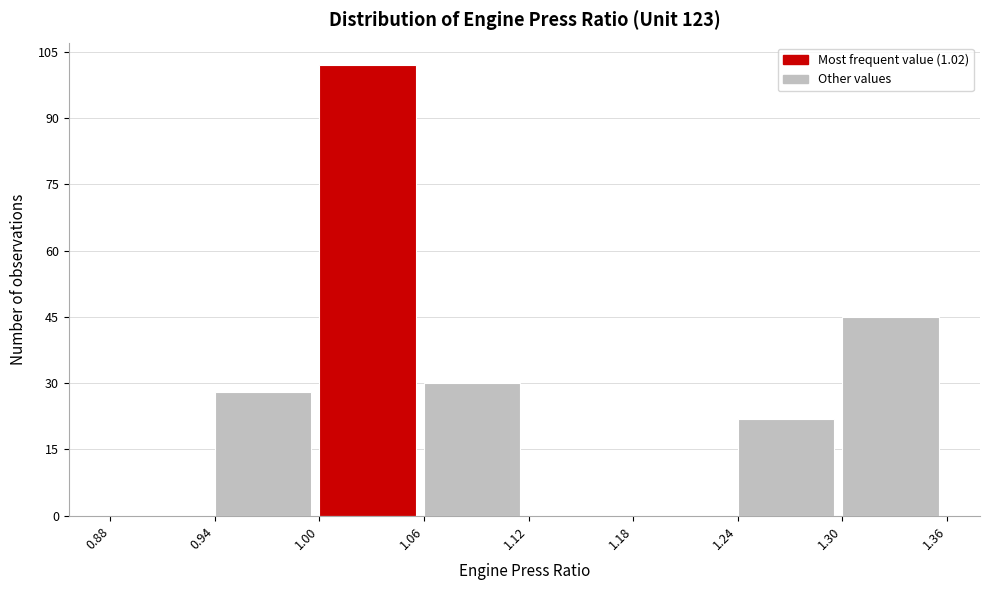

Reading left to right, transcribe this chart: for each bar, give the range it covers on the x-axis and its height. The values are not printed on the chart, so give them approximately, as read against the axis.

0.88 to 0.94: 0
0.94 to 1.00: 28
1.00 to 1.06: 102
1.06 to 1.12: 30
1.12 to 1.18: 0
1.18 to 1.24: 0
1.24 to 1.30: 22
1.30 to 1.36: 46